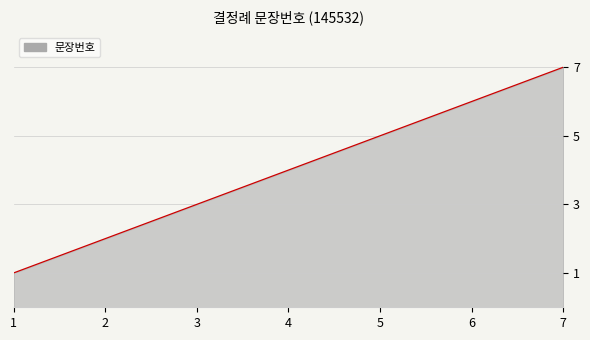

What is the change in value from 4 to 7?

+3